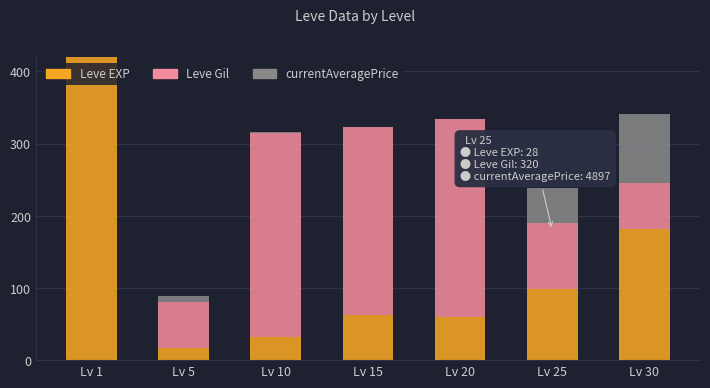

At which label does Leve Gil reach its peak?

Lv 10